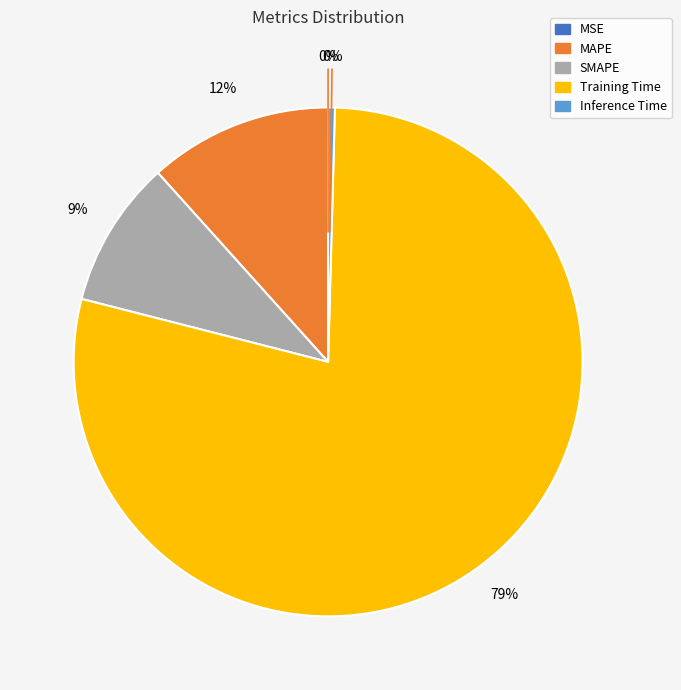

Between Training Time and Inference Time, which is larger?

Training Time